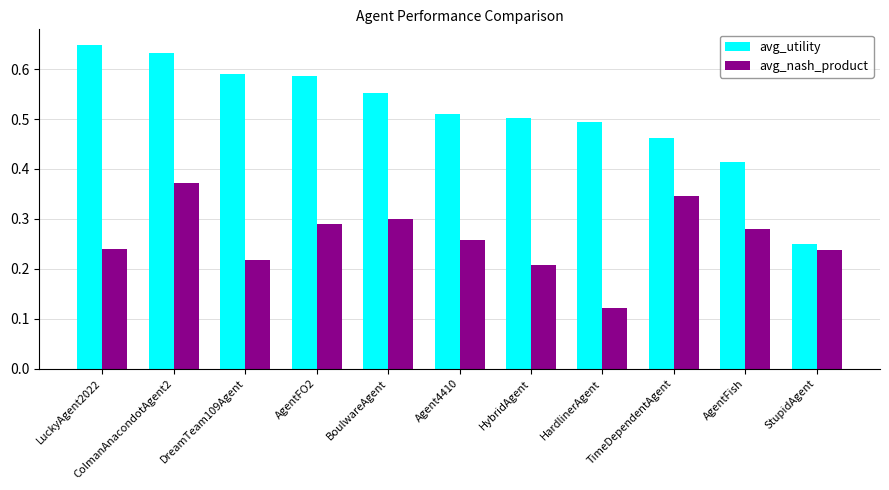

Which category has the lowest value across all series?

HardlinerAgent